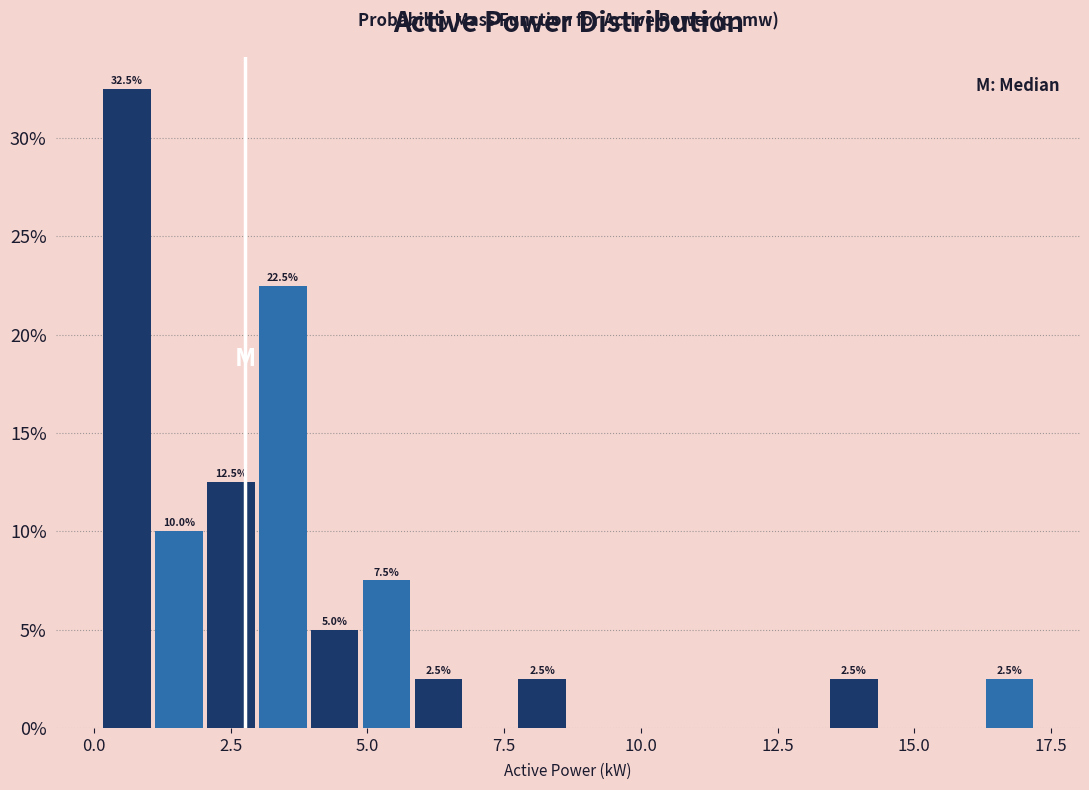

Read against the x-axis, roughly where is the centre of the tallest bar?

0.5